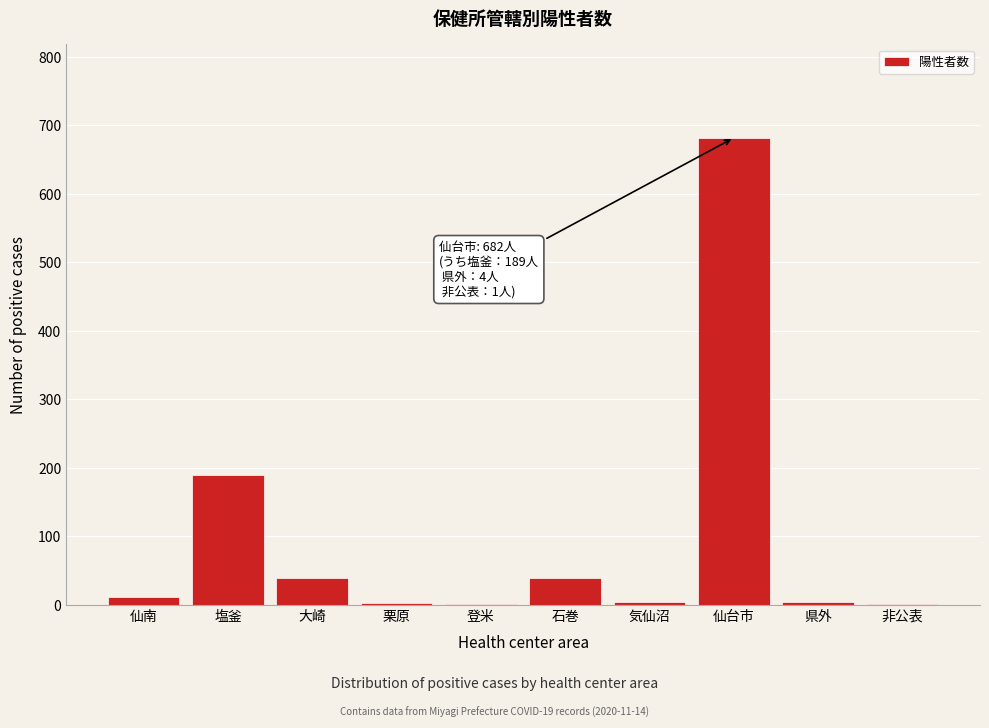

What is the change in value from 大崎 to 仙台市?

+643